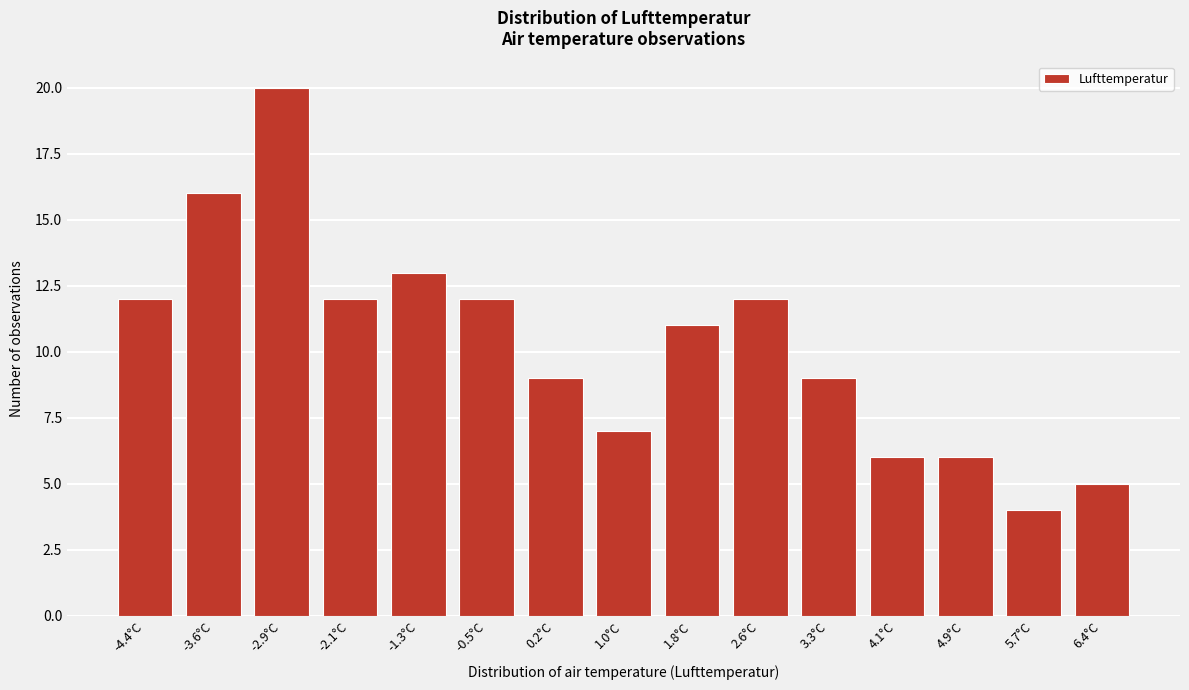

Reading left to right, transcribe all the data shown in this chart.

12	16	20	12	13	12	9	7	11	12	9	6	6	4	5